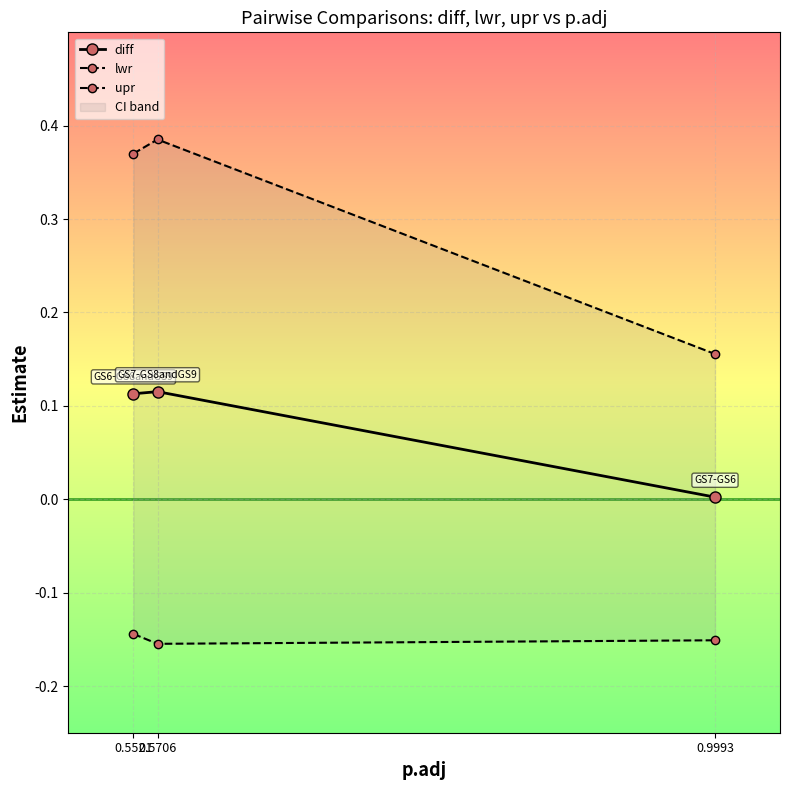

At which category is the sum across all series the highest?

0.5706